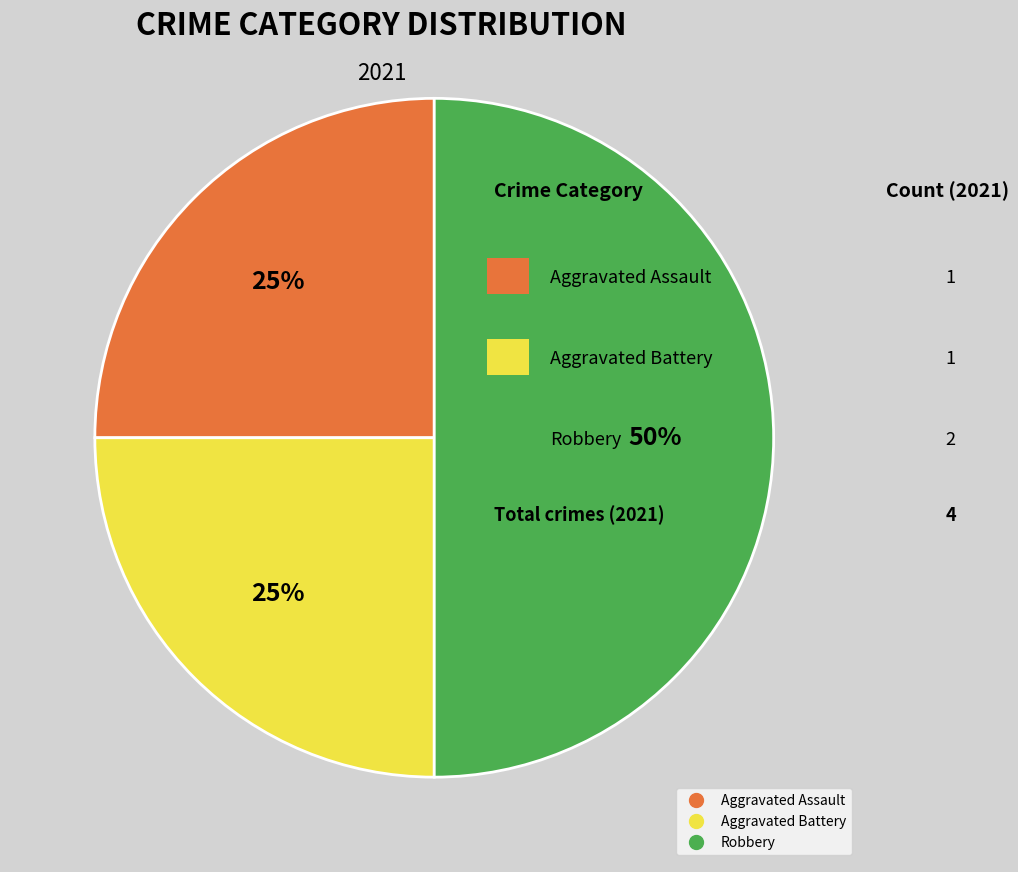

What percentage is the Robbery slice, to the nearest percent?

50%